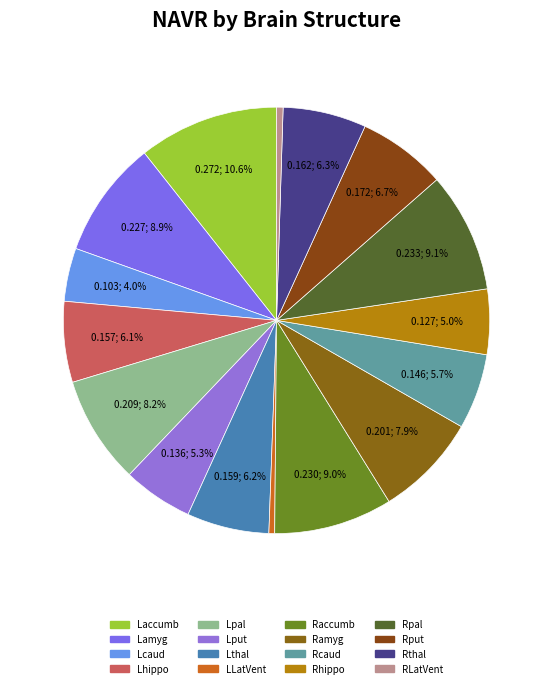

Count the number of slices in the pie.

16